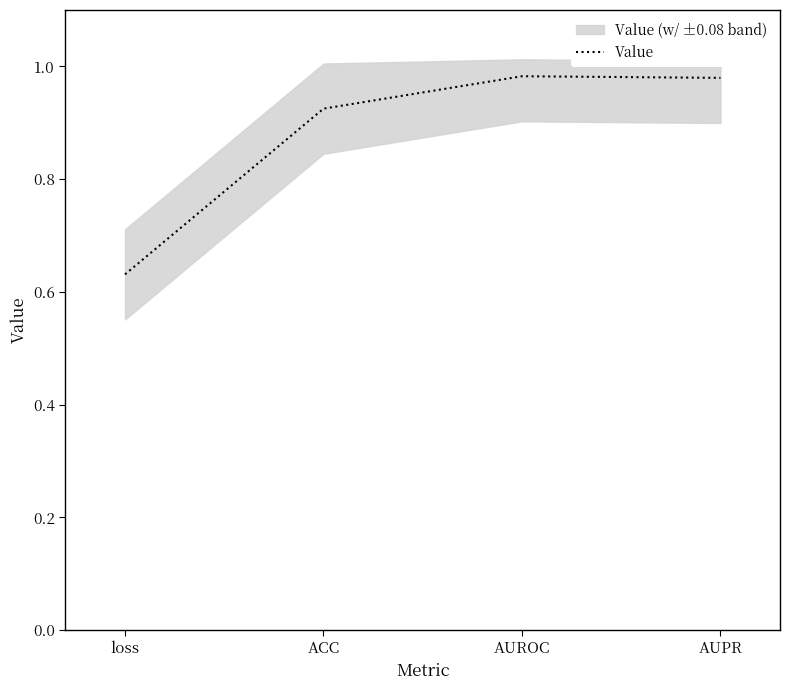

What is the greatest value displayed?

1.0